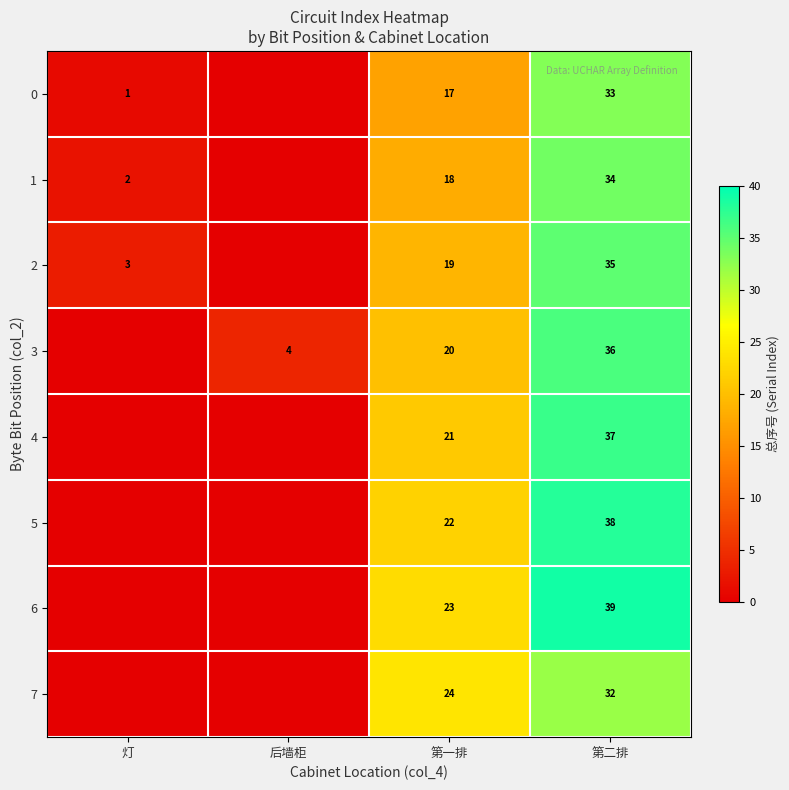

At how many categories does at least one series exceed 37?

1